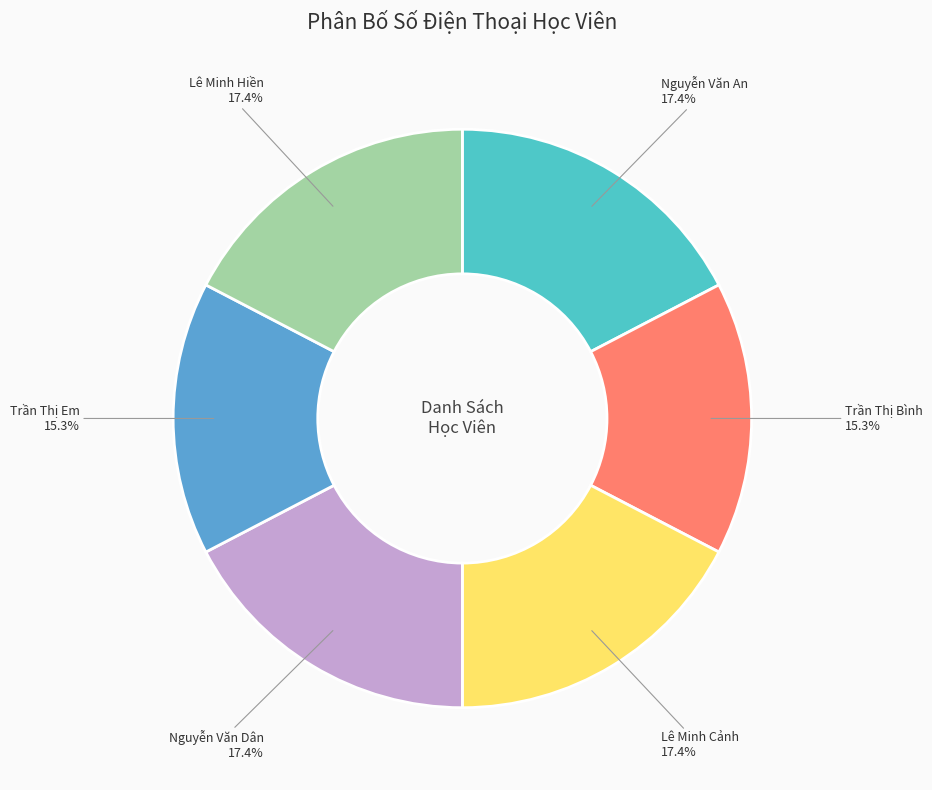

To the nearest percent, what percentage of the pie is Lê Minh Hiền?

17%